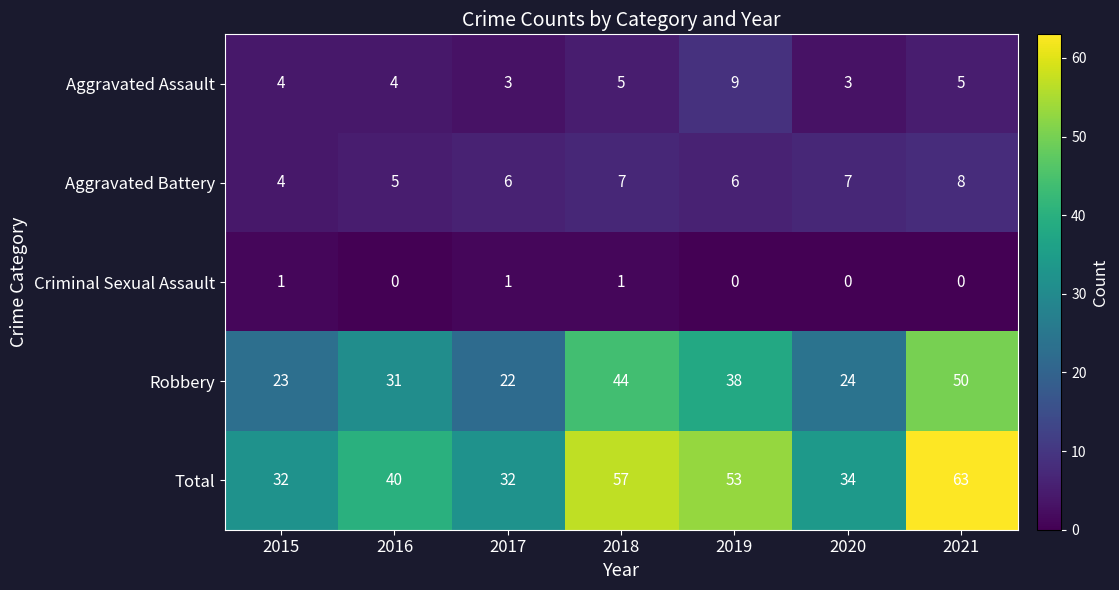

What is the approximate value of Aggravated Assault at 2018?

5